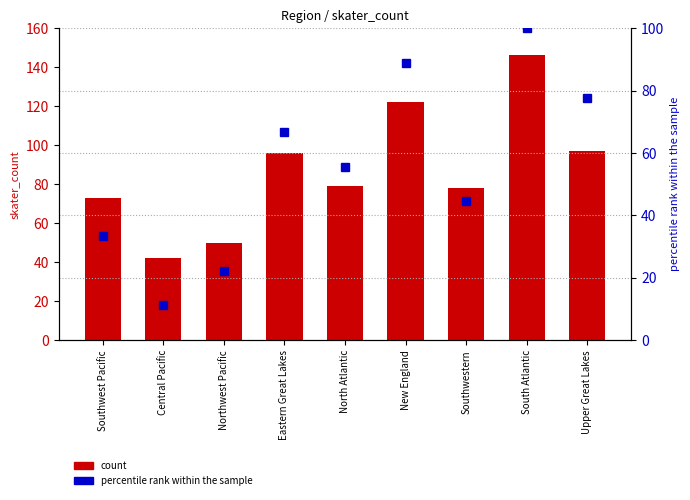

Which category has the highest value across all series?

South Atlantic